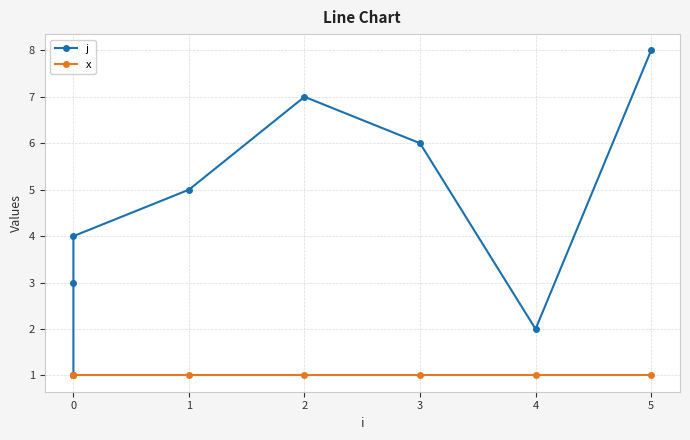

How many interior local valleys does the j series have?

1